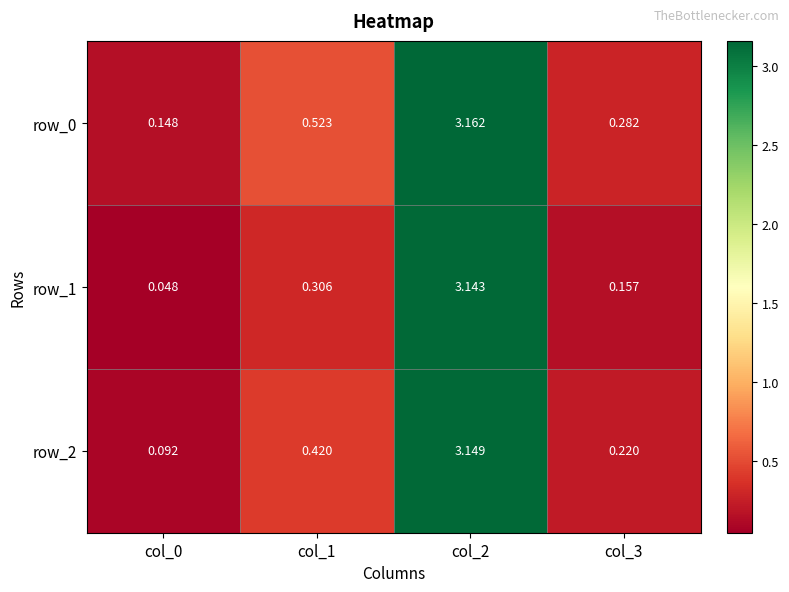

Is the value of row_2 at col_1 greater than the value of row_0 at col_2?

No